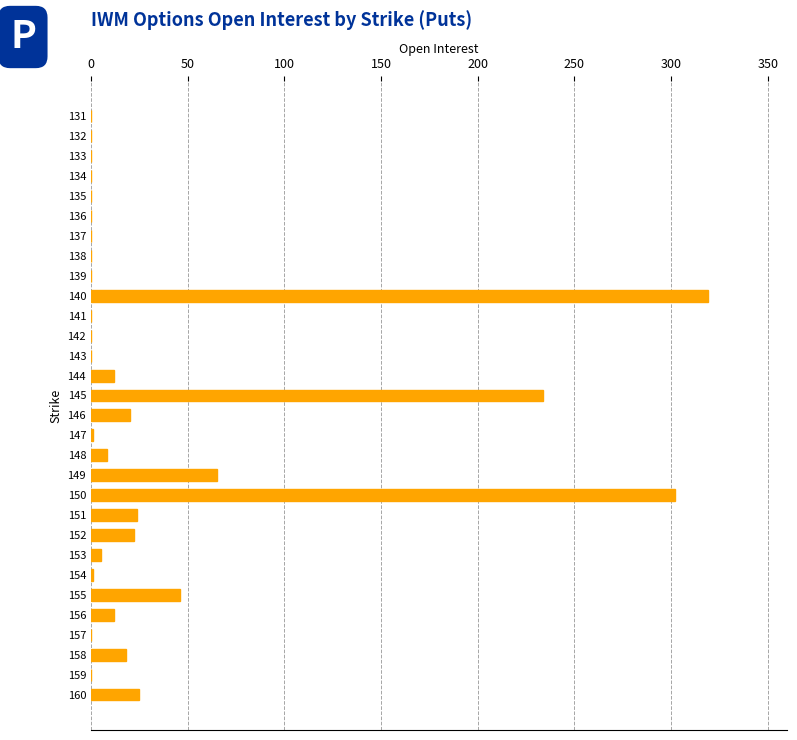

What is the change in value from 158 to 141?

-18